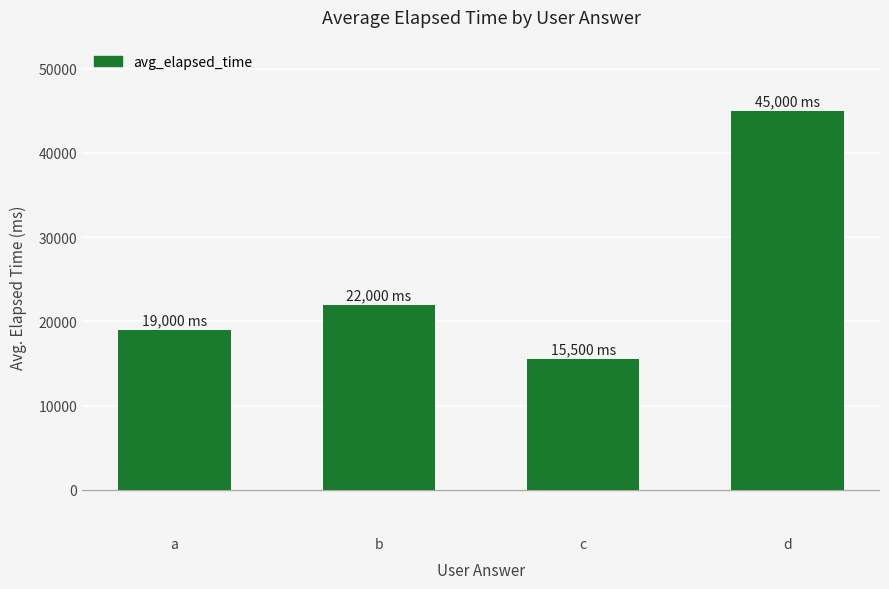

List the labels in order of value, largest first.

d, b, a, c